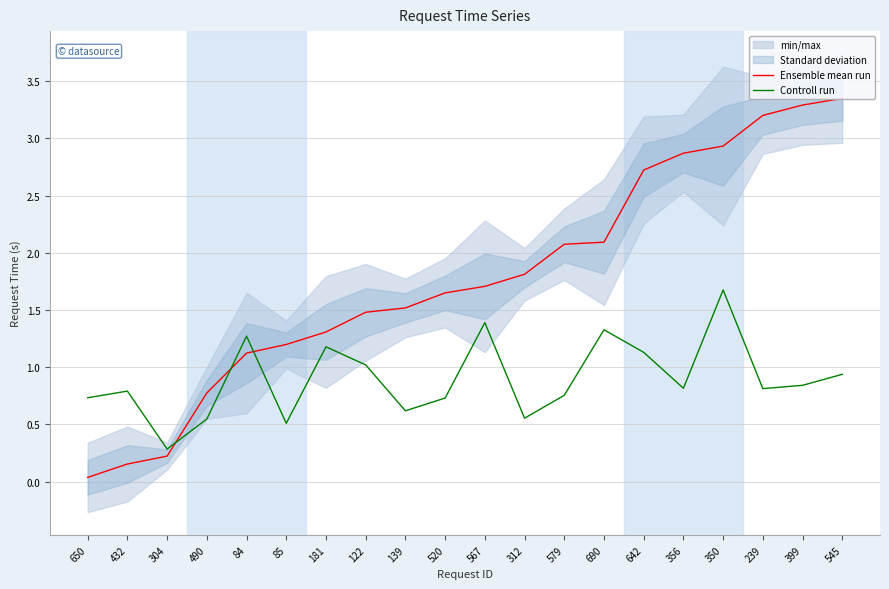

What value does the Controll run series have at 304?

0.3